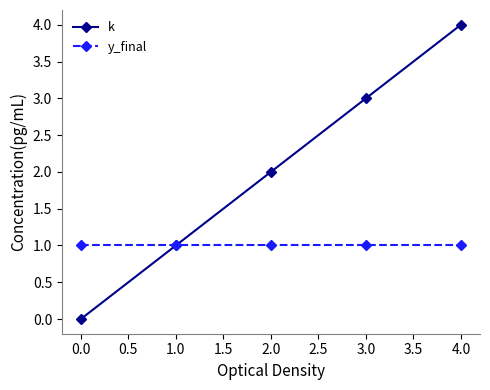

Is the value of y_final at 0.0 greater than the value of k at 0.0?

Yes